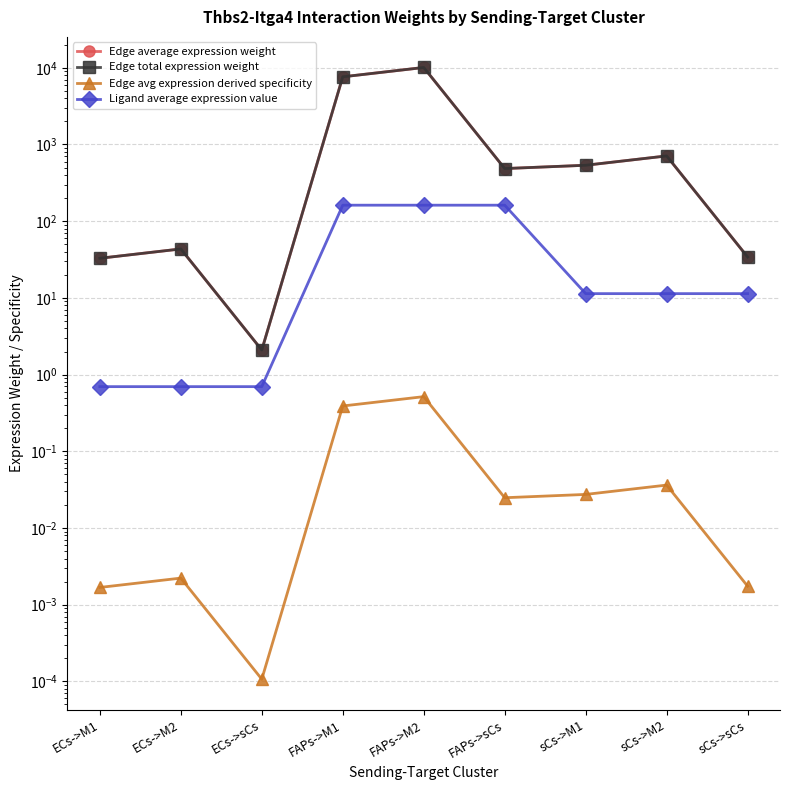

Between ECs->sCs and sCs->sCs, which series saw the biggest shift?

Edge average expression weight